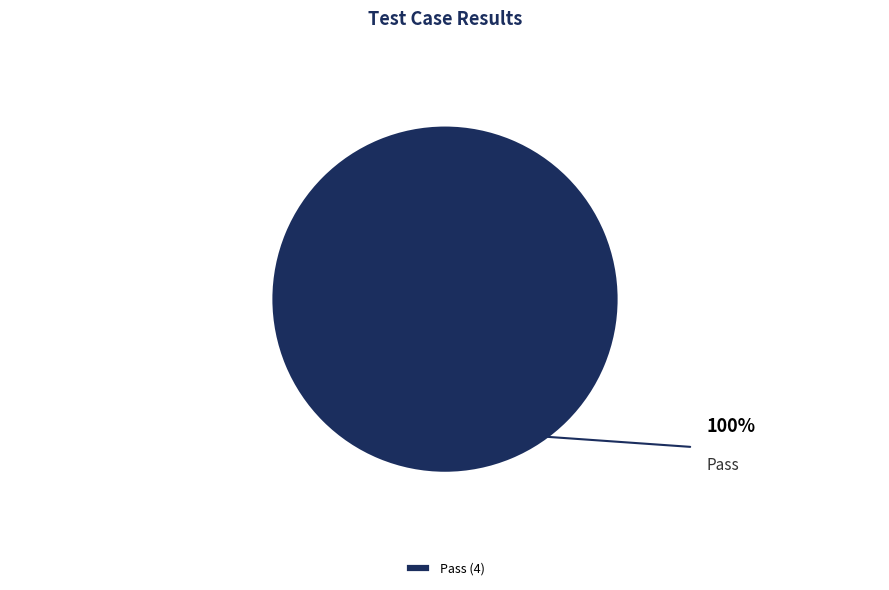

Does any single category account for the majority?

Yes